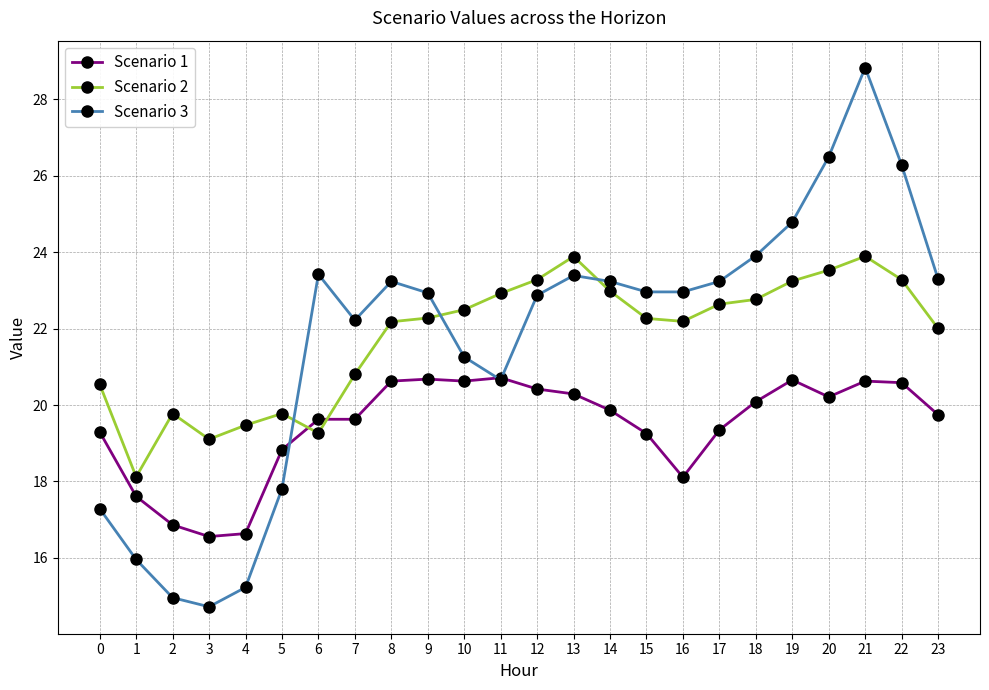

How many data points does each series have?

24